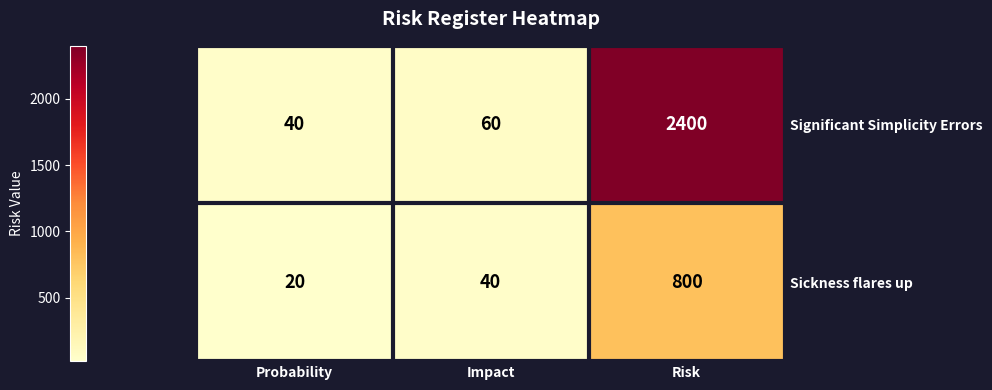

What is the sum of all Sickness flares up values?

860